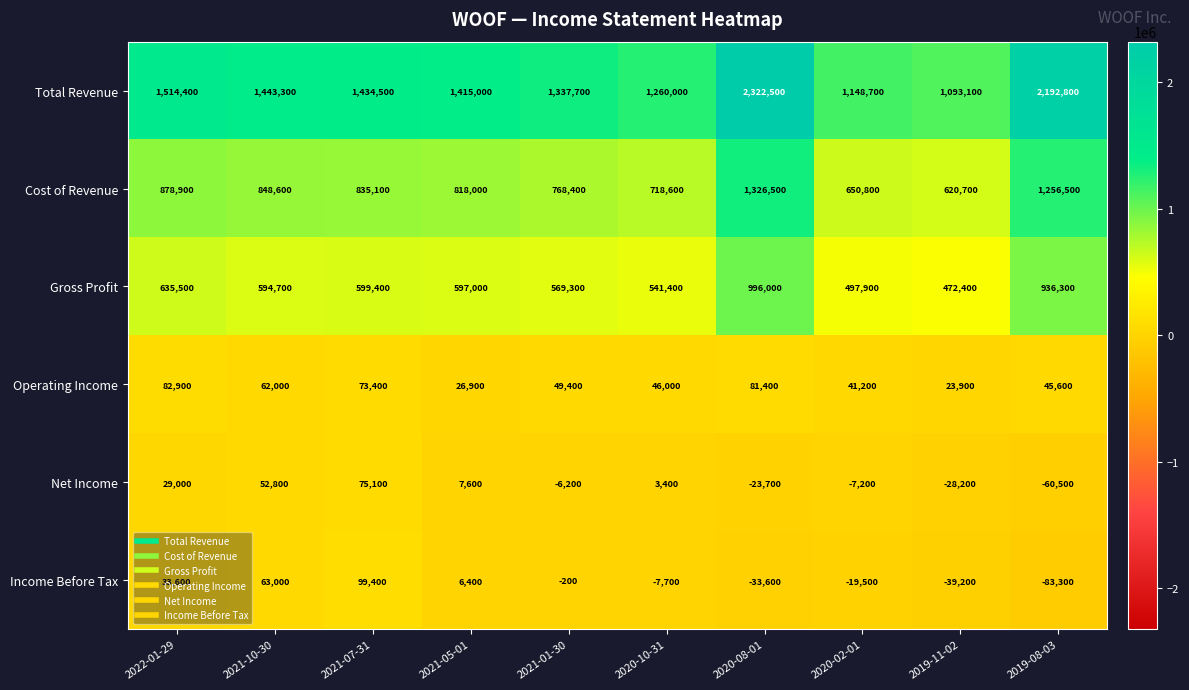

How many data points does each series have?

10